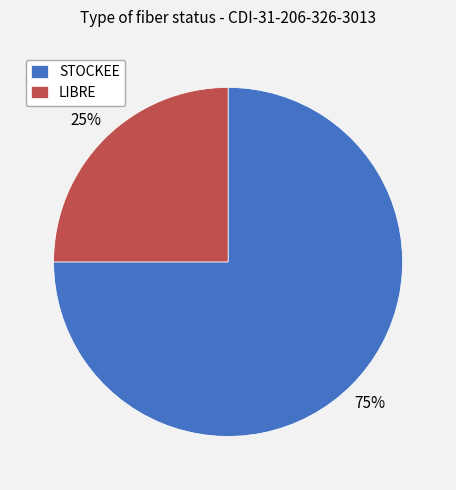

Which slice represents more than half of the pie?

STOCKEE